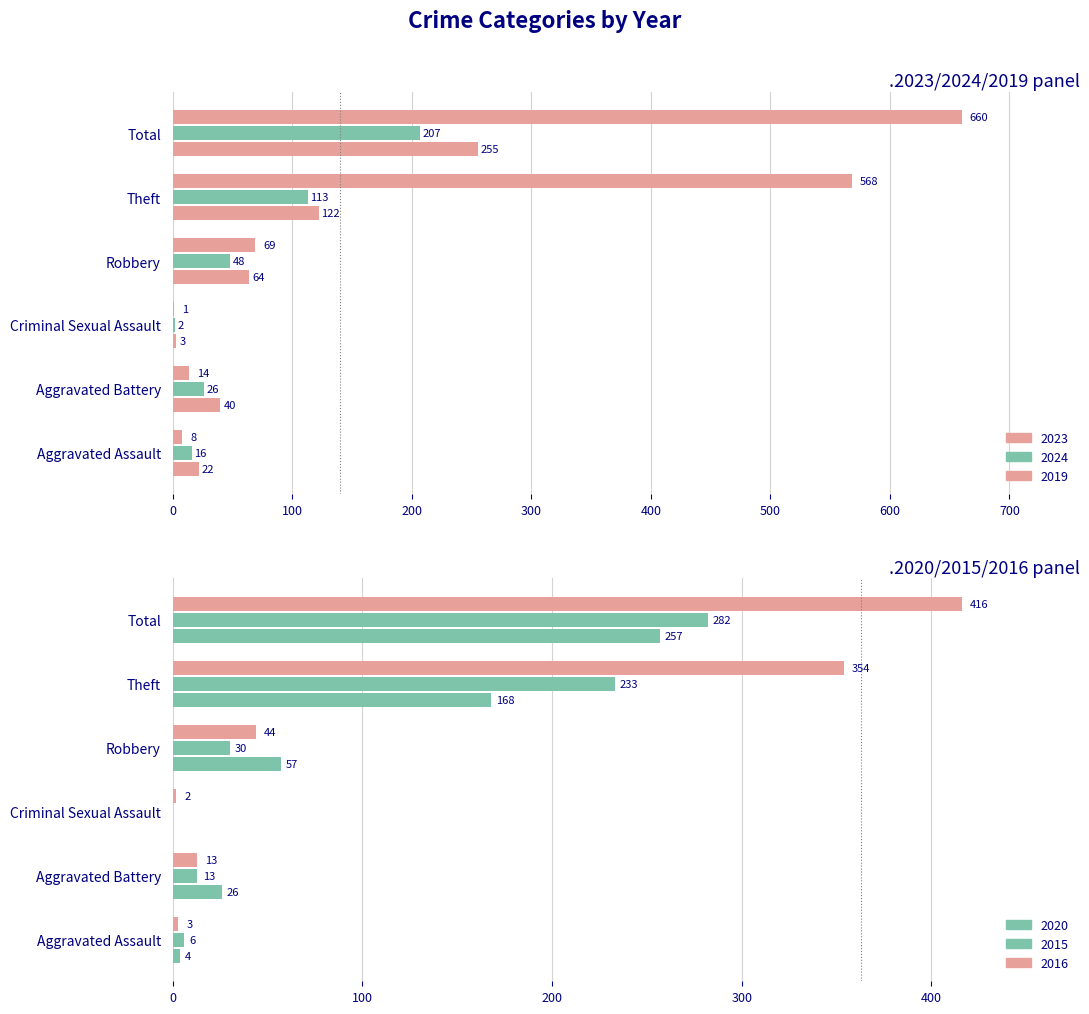

Which series has the widest spread of values?

2019